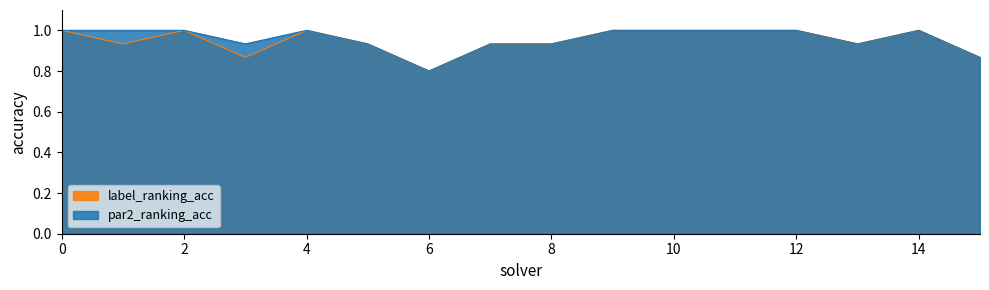

Is it true that label_ranking_acc equals 1.3 at 14?

False